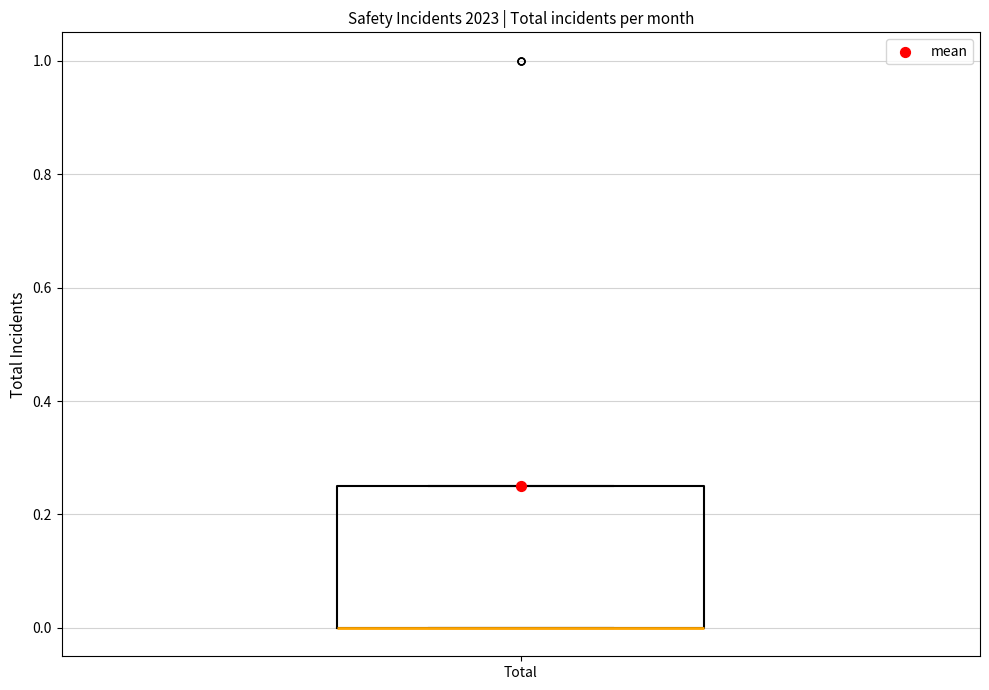

Where is the lower edge of the box for Total on the y-axis? The values are not printed on the chart, so give them approximately, as read against the axis.

0.00